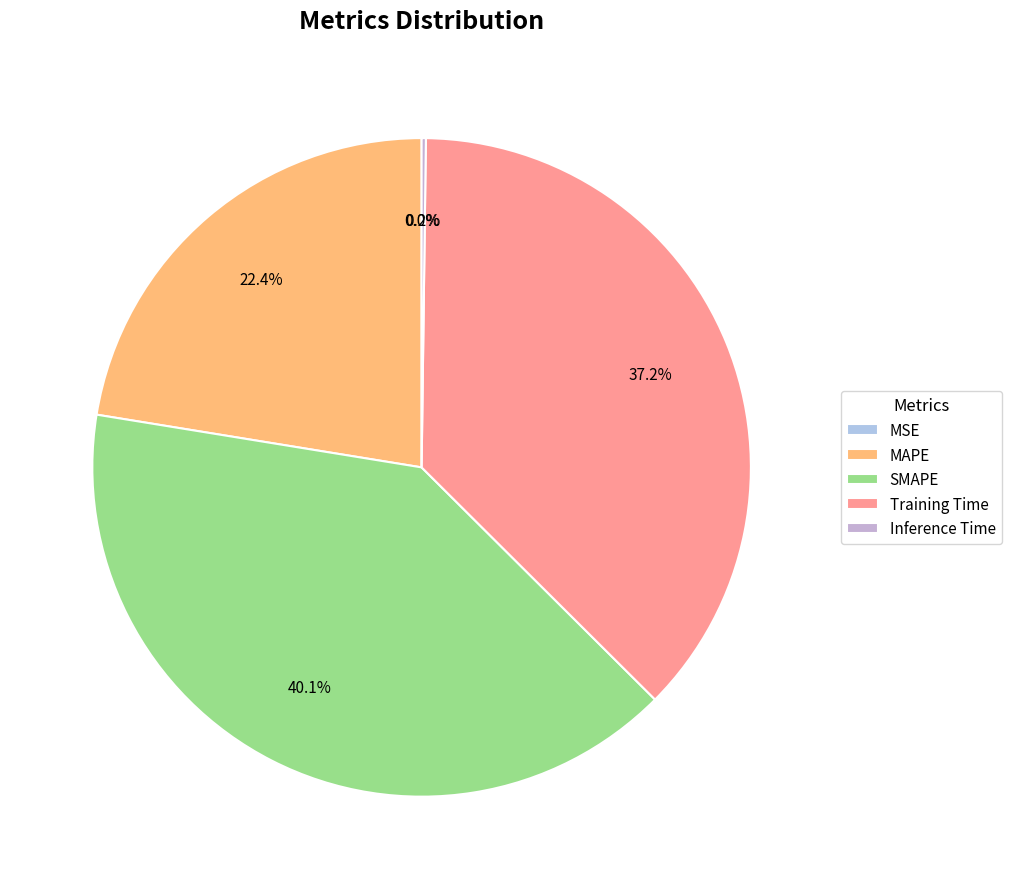

What percentage is the Training Time slice, to the nearest percent?

37%